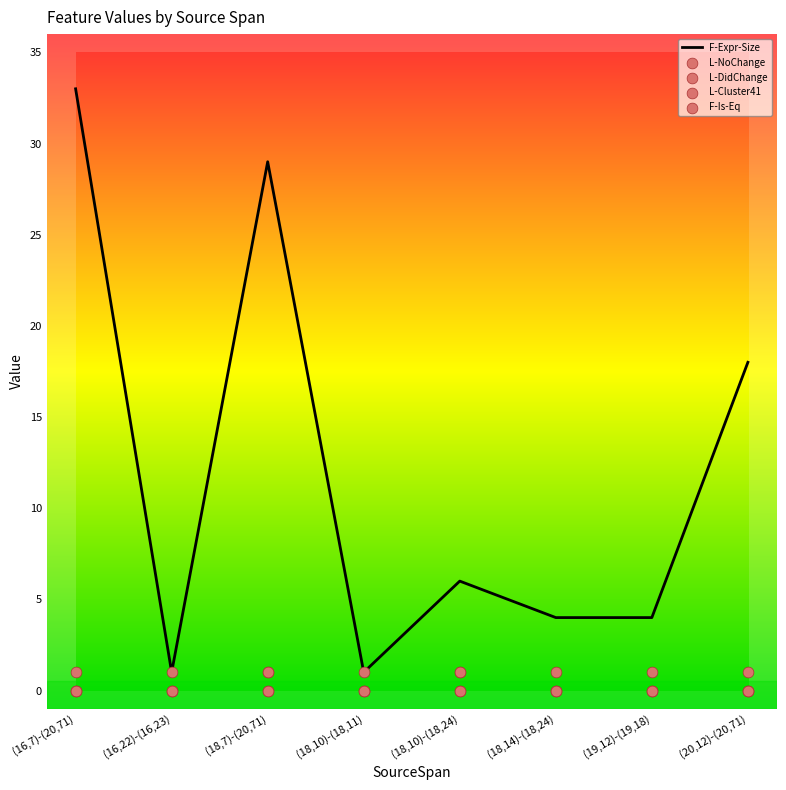

Which series has the largest total across all categories?

F-Expr-Size